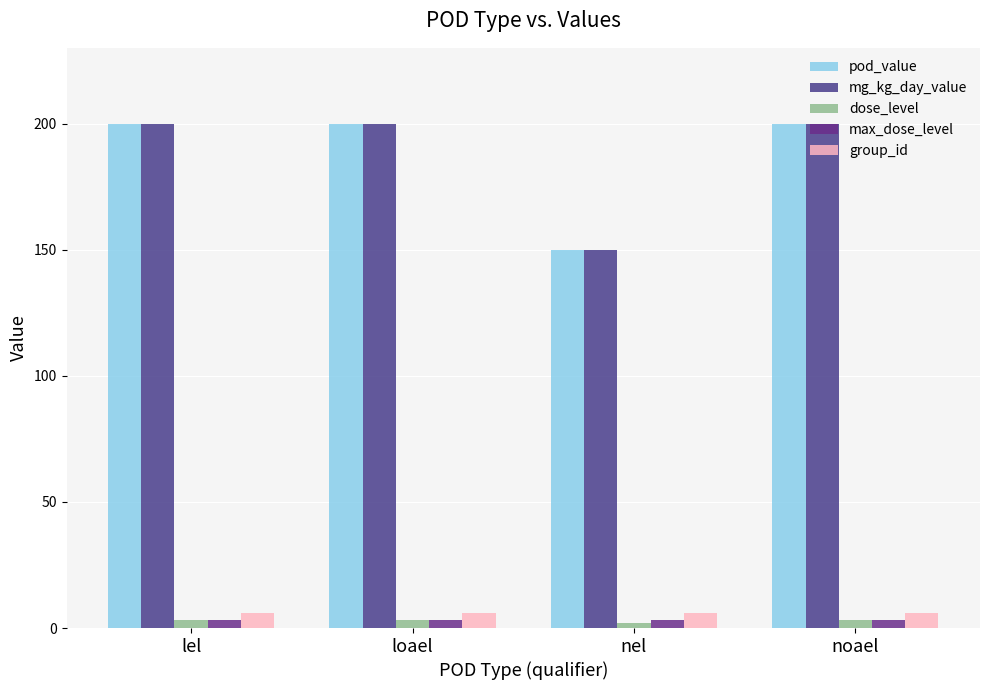

True or false: pod_value has a value of 200 at loael.

True